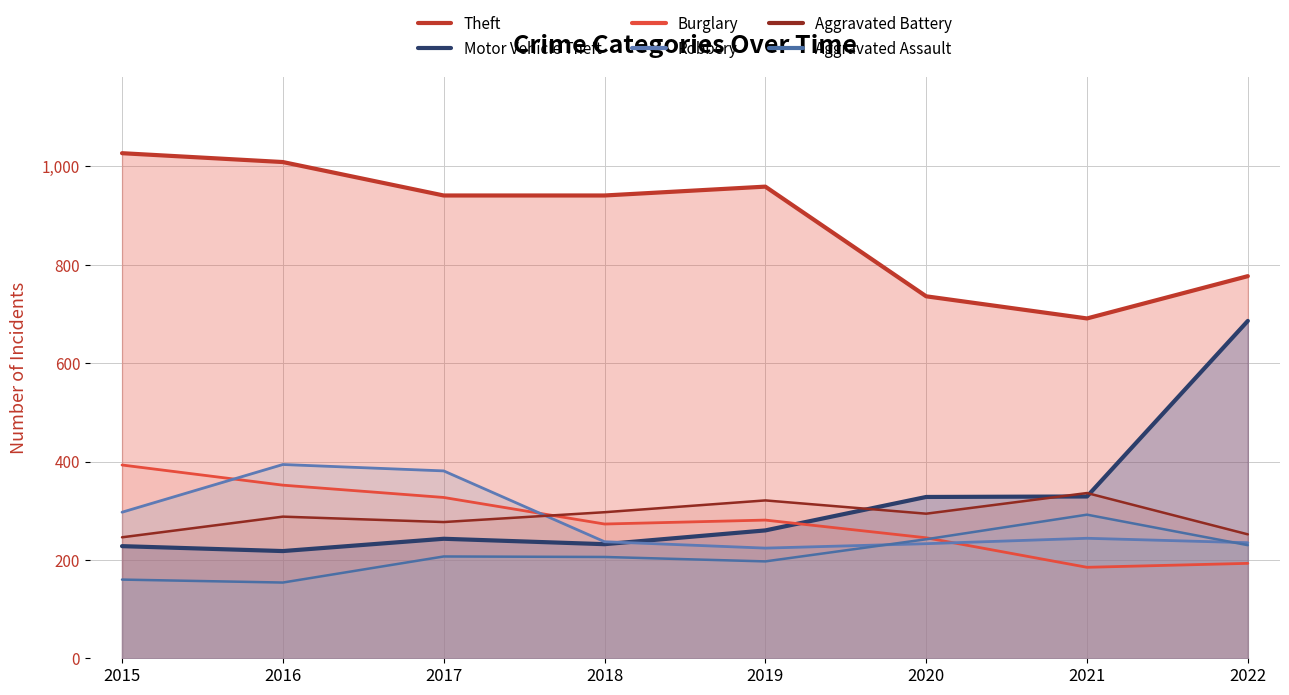

What is the average value of the Aggravated Assault series?

211